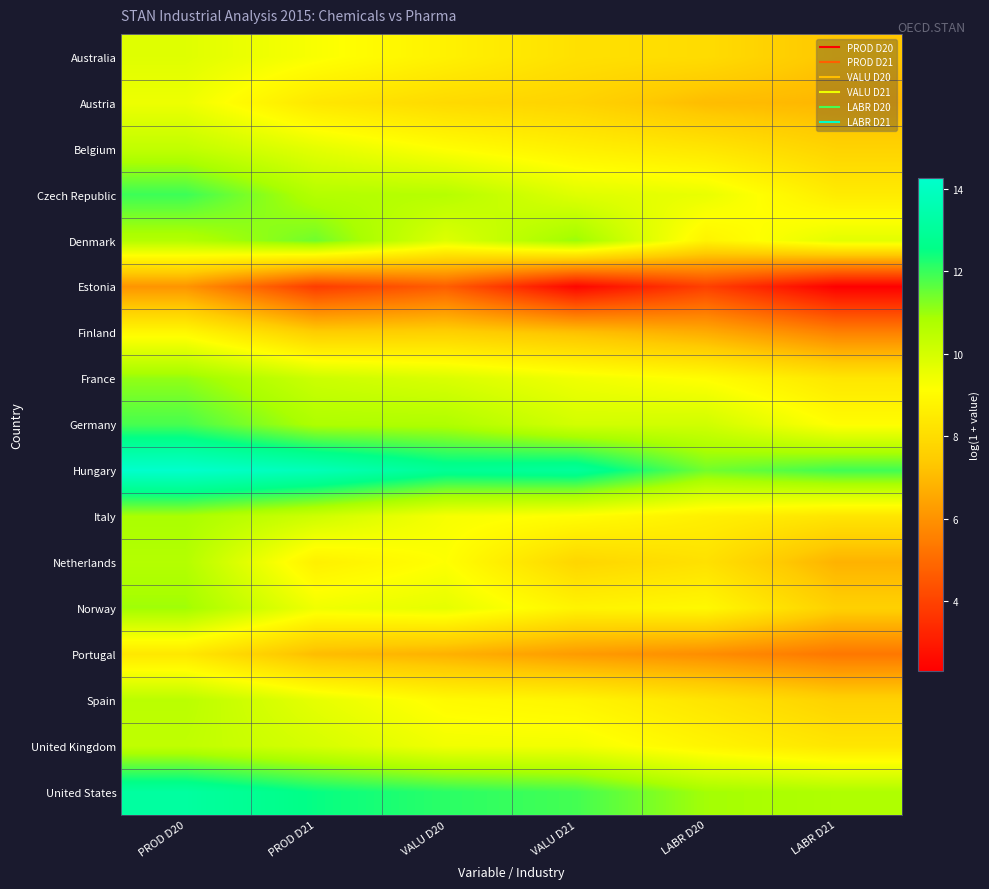

At how many categories does at least one series exceed 6?

6